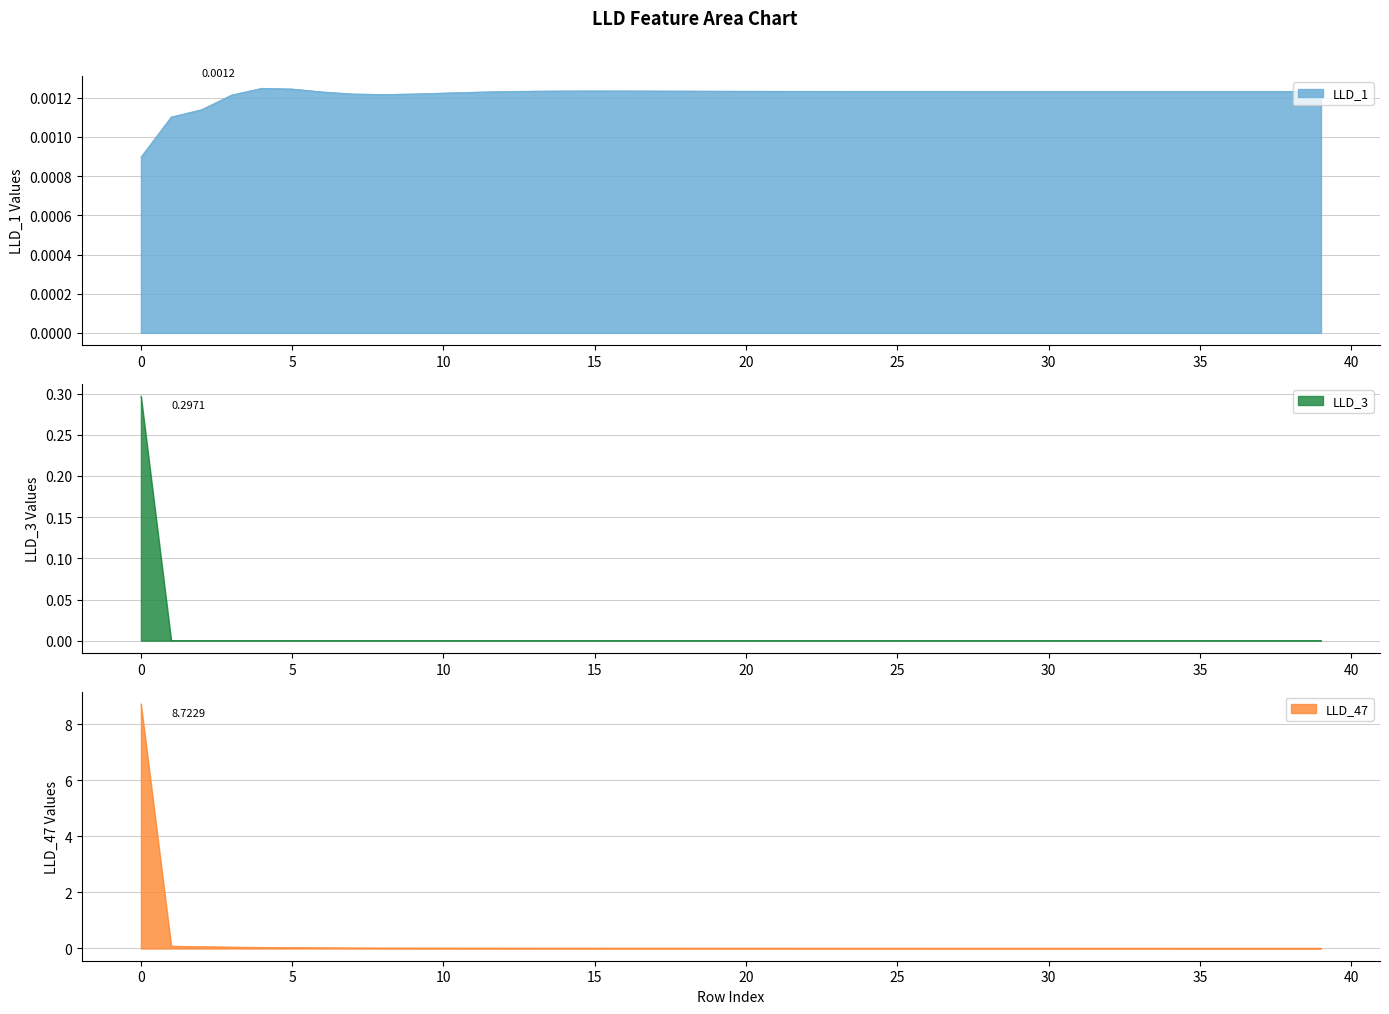

Which series ends up on top after the final intersection of LLD_3 and LLD_1?

LLD_1